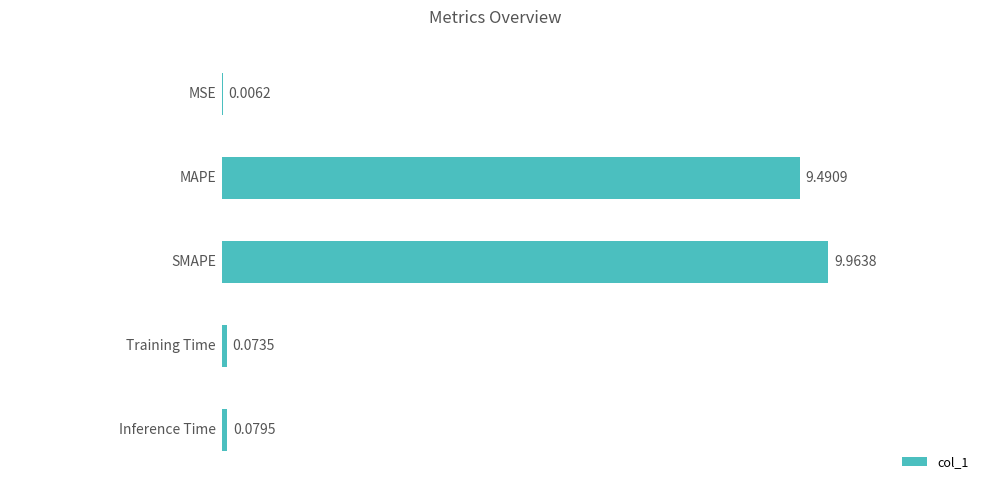

What is the sum of all values?

19.6